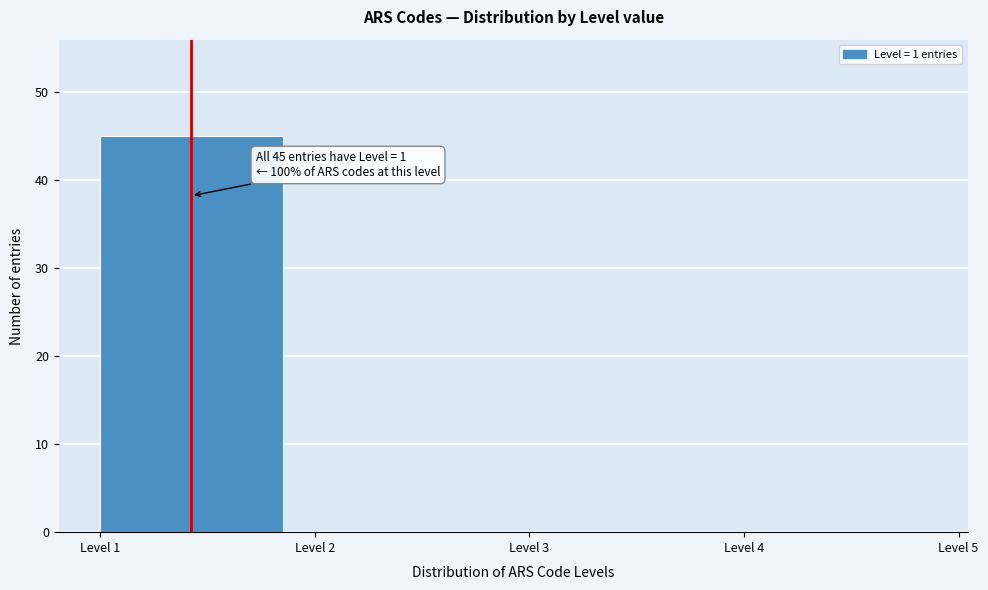

Which range on the x-axis has the tallest bar?

1 to 2